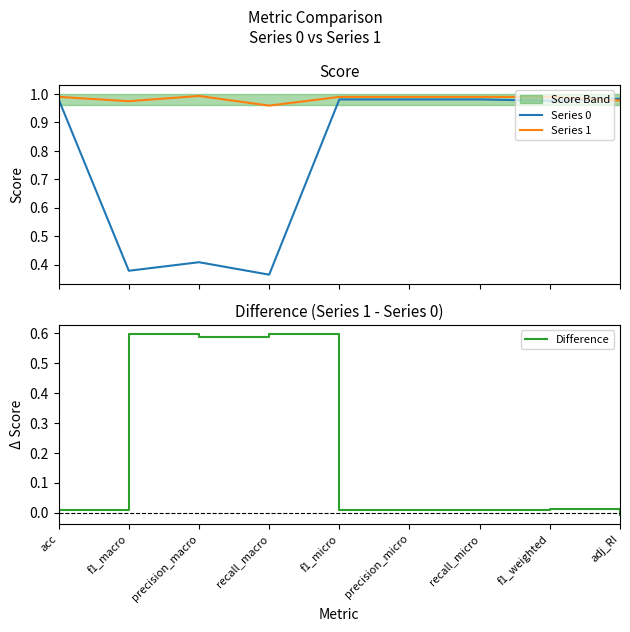

At which category does the chart reach its peak across all series?

precision_macro